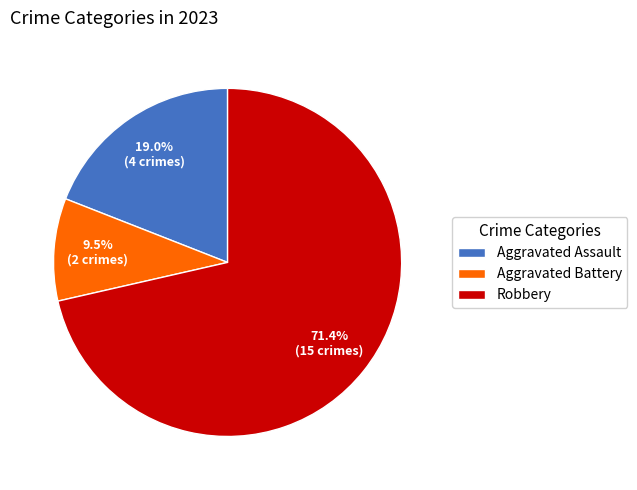

Between Aggravated Battery and Robbery, which is larger?

Robbery